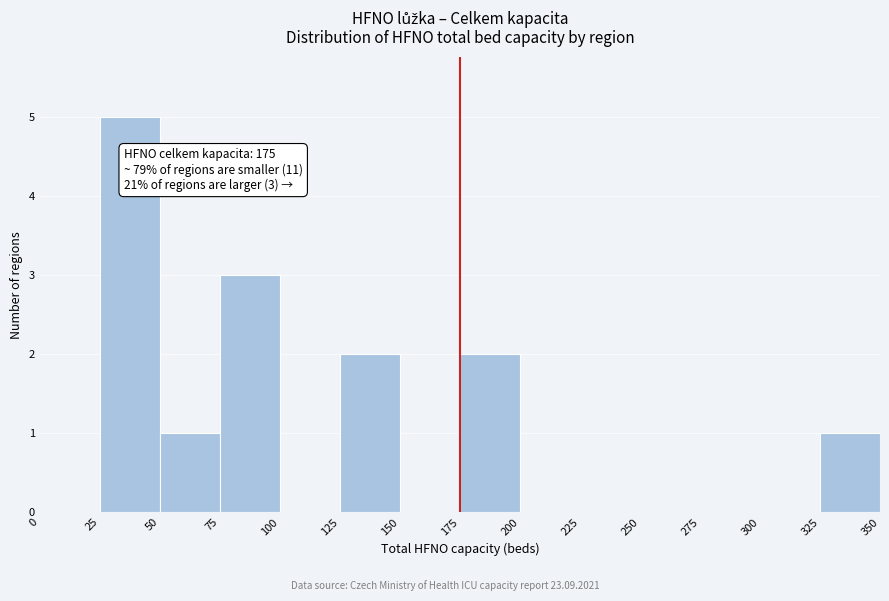

Over which range of the x-axis is the bar tallest?

25 to 50